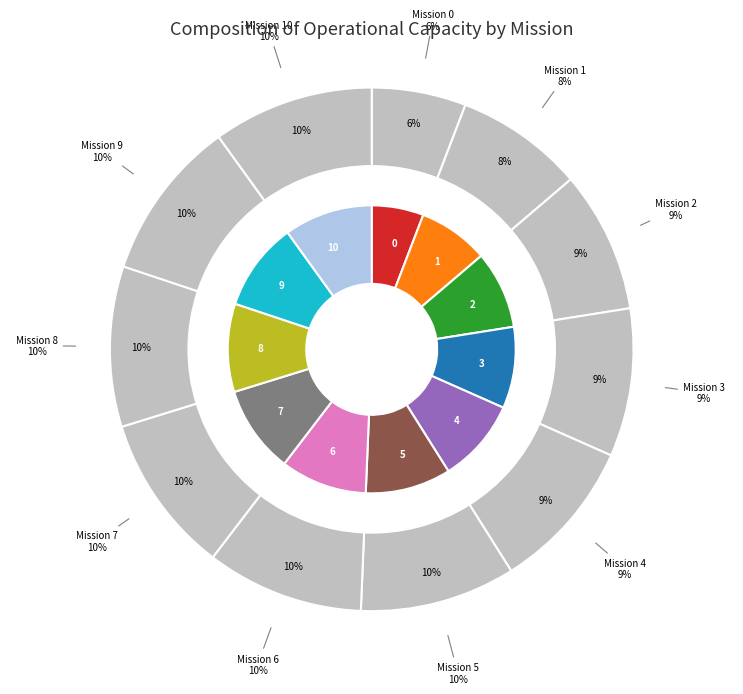

To the nearest percent, what is the average slice percentage?

9%